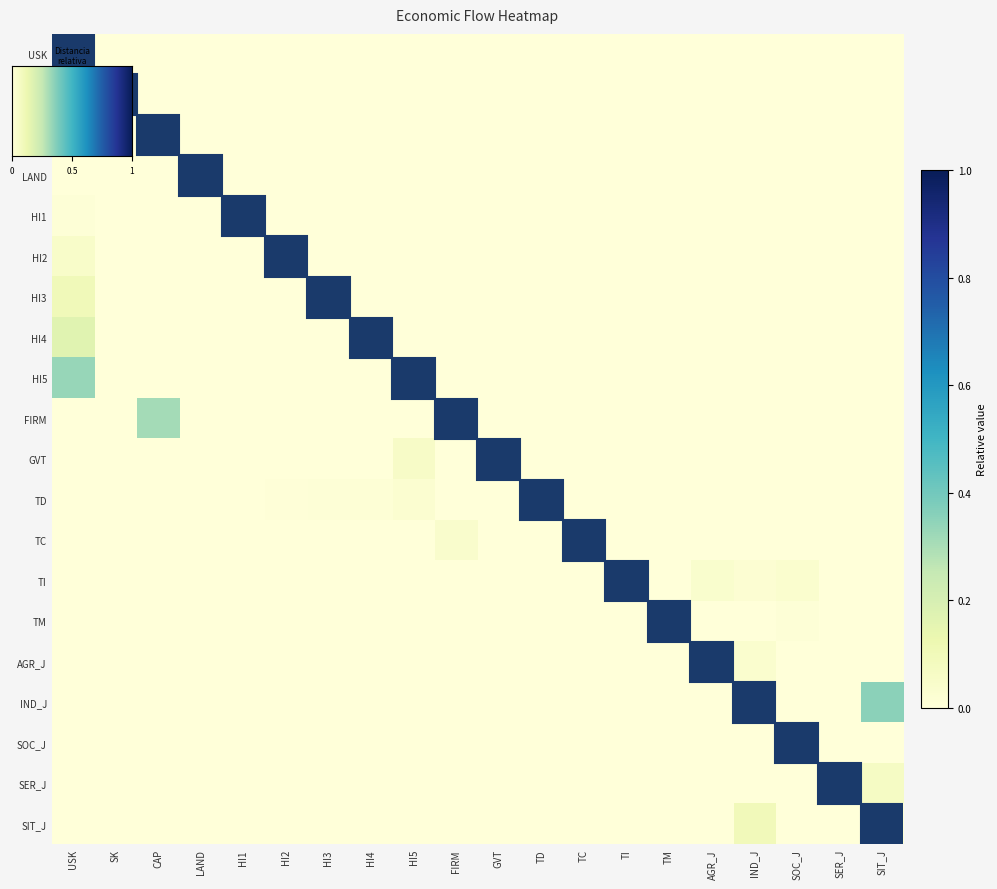

Between CAP and TC, which is larger?

CAP